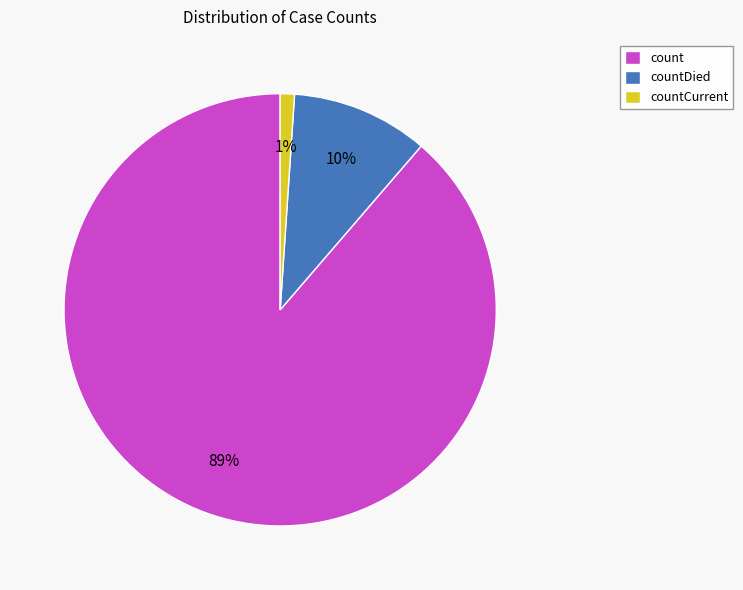

How many slices are in this pie chart?

3